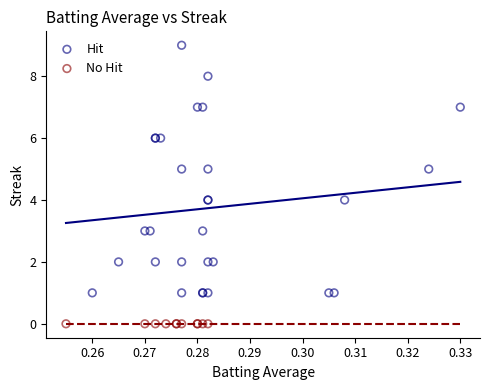

Which series reaches the maximum Y coordinate?

Hit